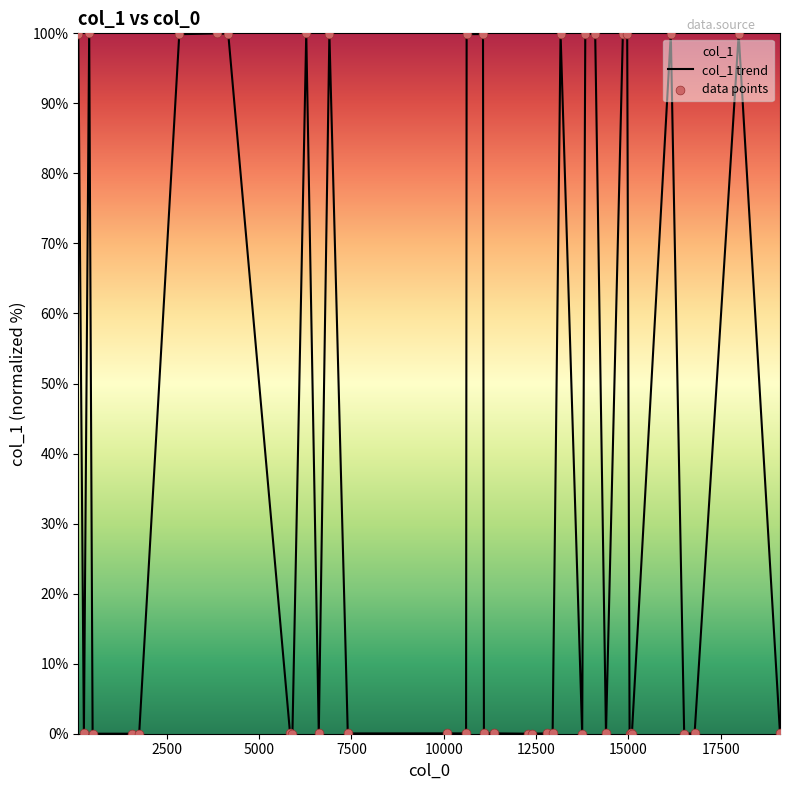

Which series has the largest total across all categories?

col_1 trend